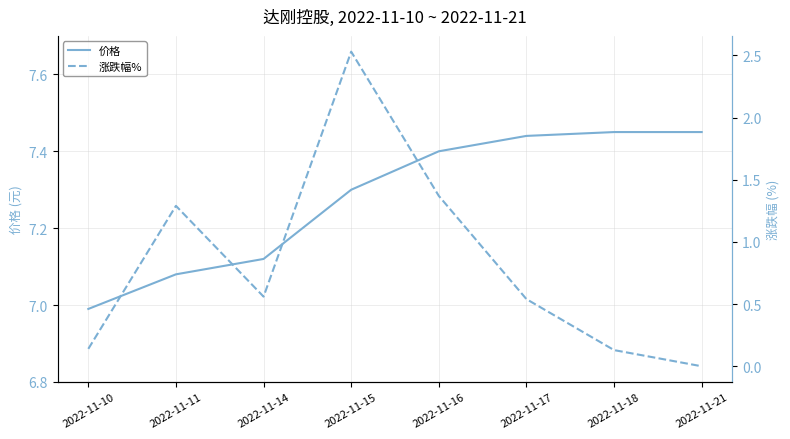

Is the value of 价格 at 2022-11-11 greater than the value of 涨跌幅% at 2022-11-10?

Yes